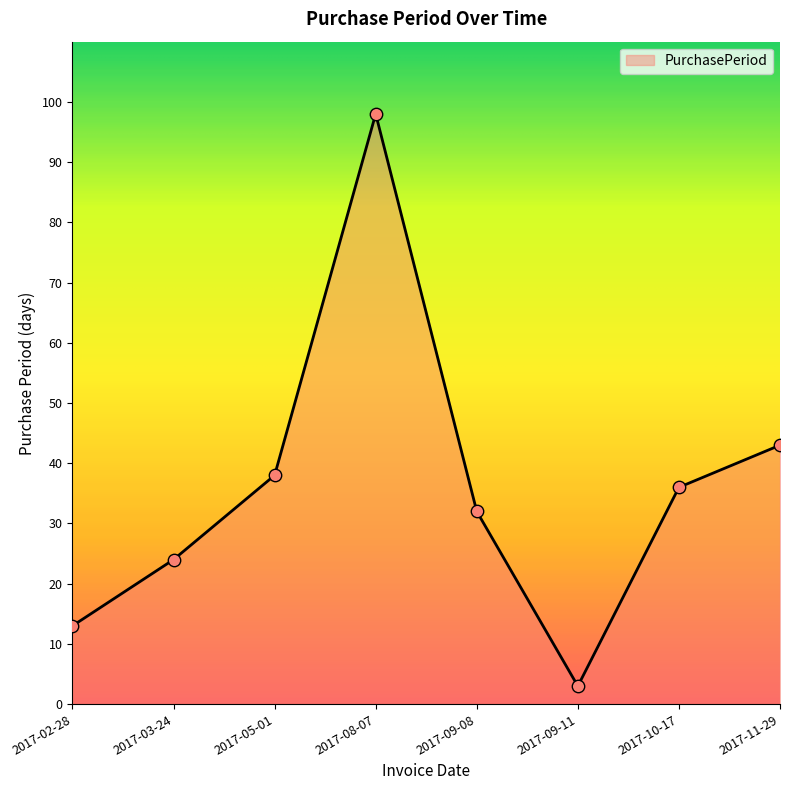

Between 2017-05-01 and 2017-11-29, which is larger?

2017-11-29